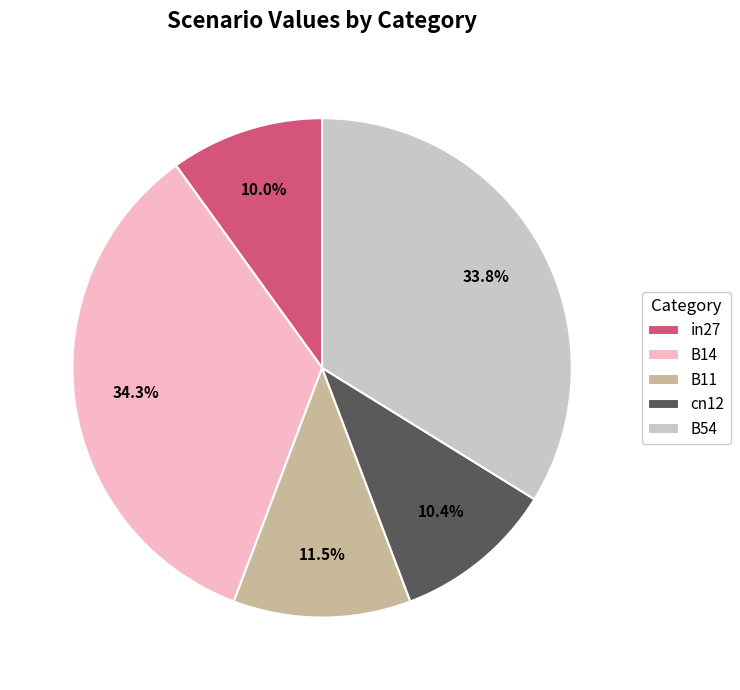

To the nearest percent, what portion does B14 represent?

34%